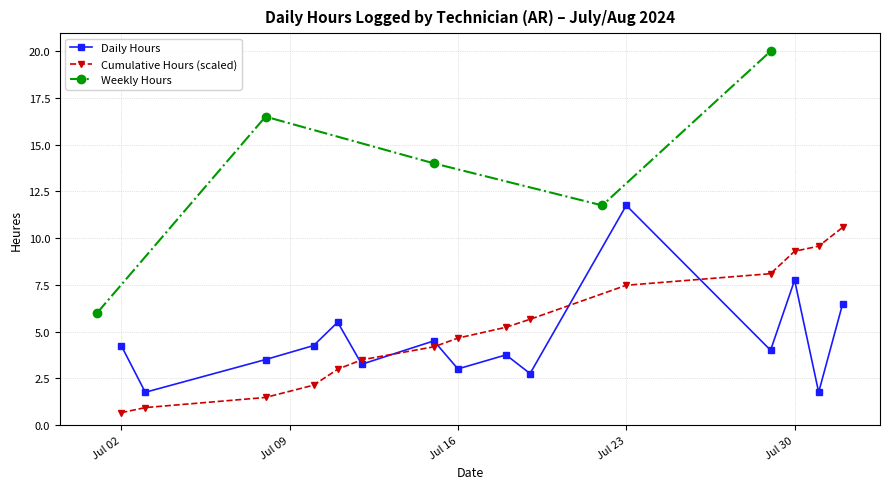

The Cumulative Hours (scaled) series shows 1.7 at Jul 23. True or false?

False